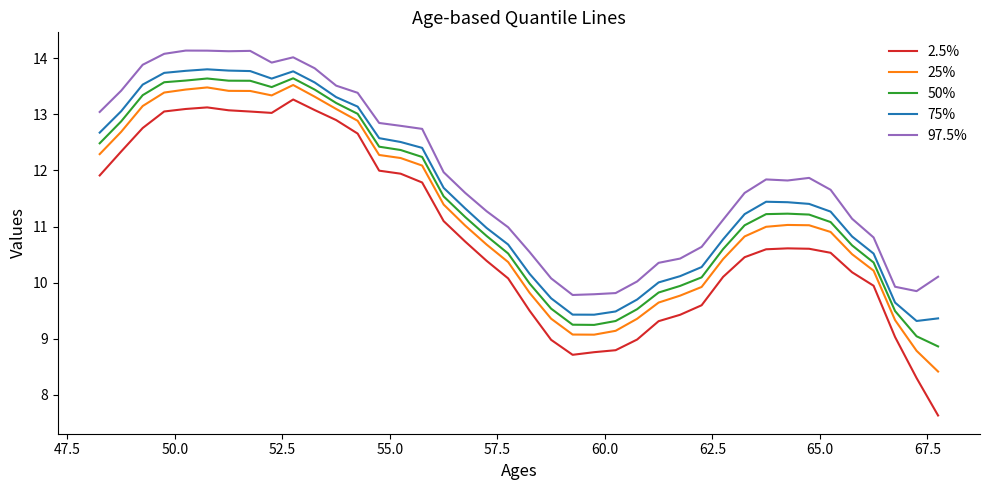

How many lines are shown in the chart?

5